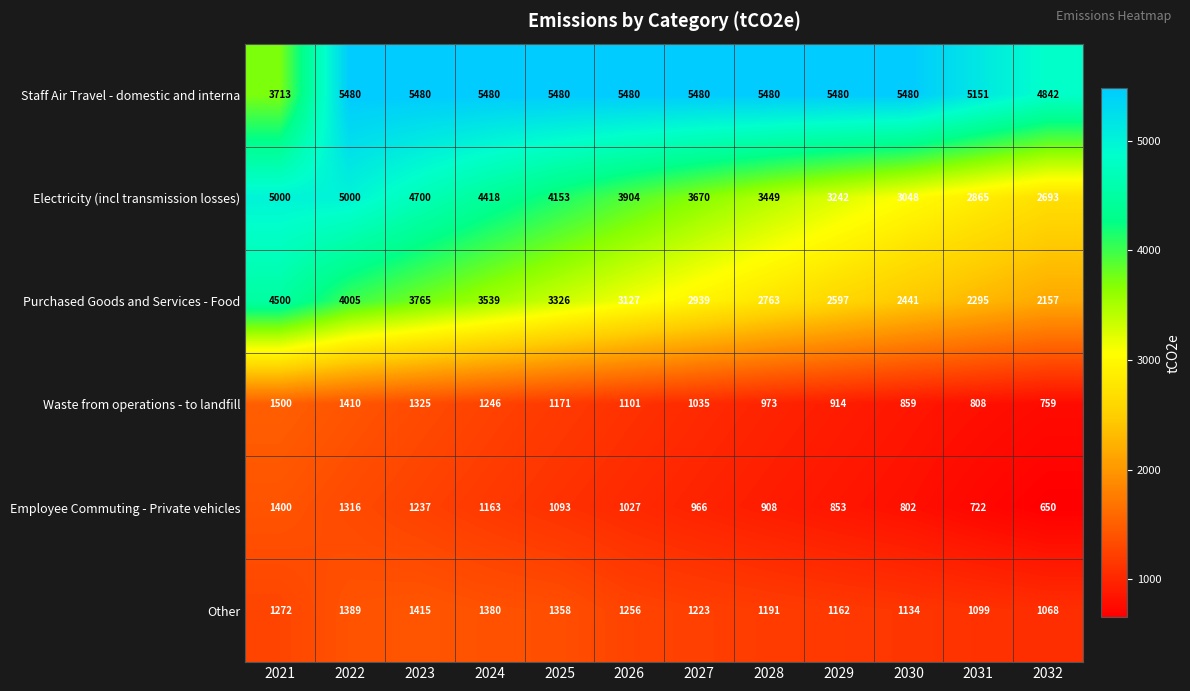

How many values in the Waste from operations - to landfill series are below 1101?

6